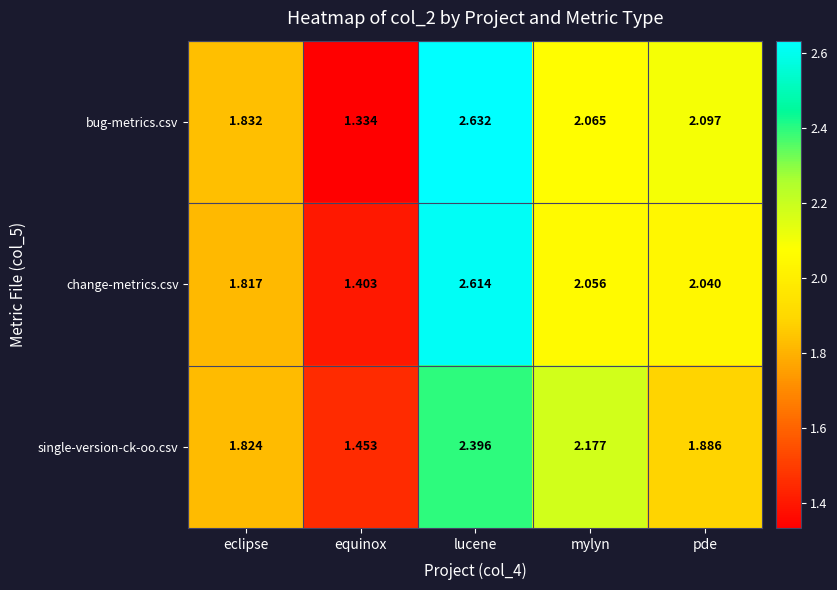

Which series has the widest spread of values?

bug-metrics.csv